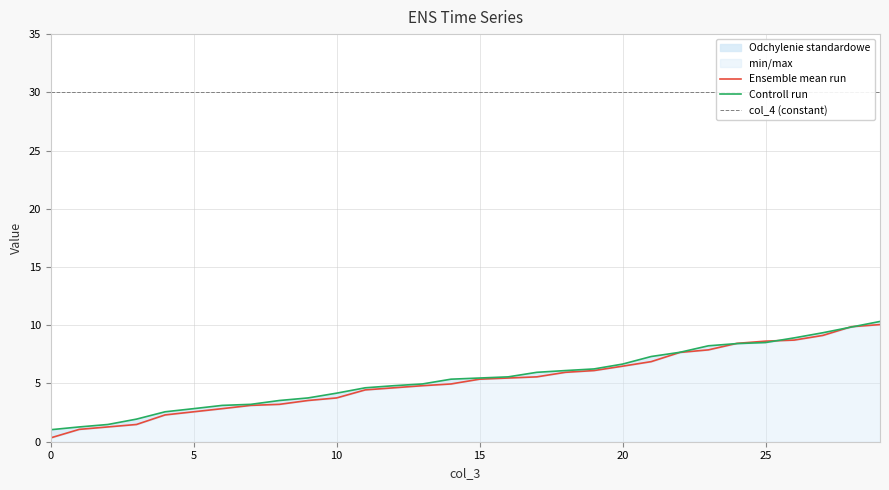

How many lines are shown in the chart?

3